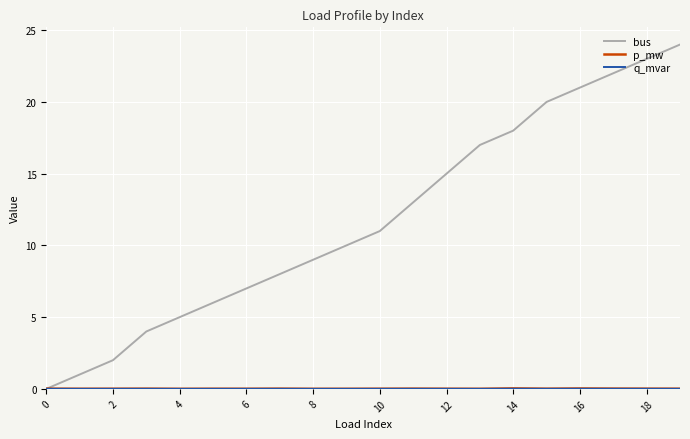

Which series has the largest total across all categories?

bus